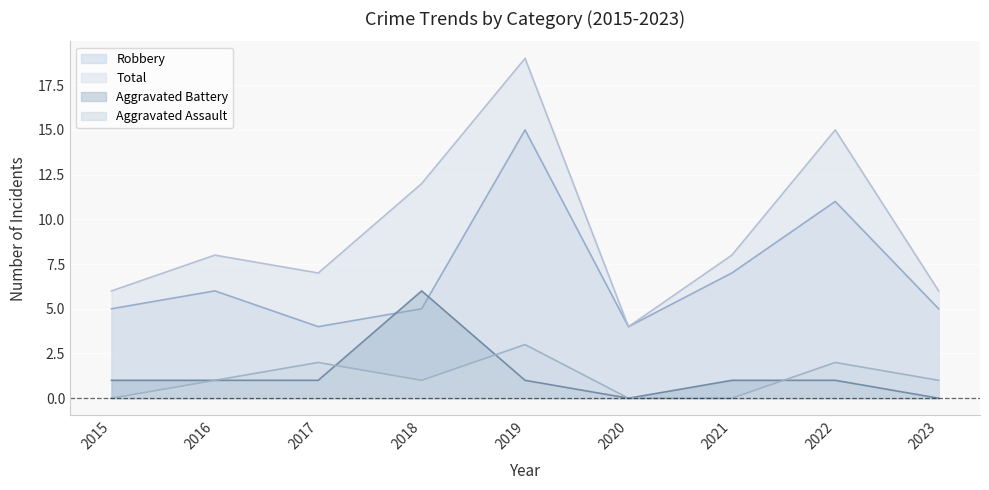

Between 2015 and 2023, which series saw the biggest shift?

Aggravated Assault